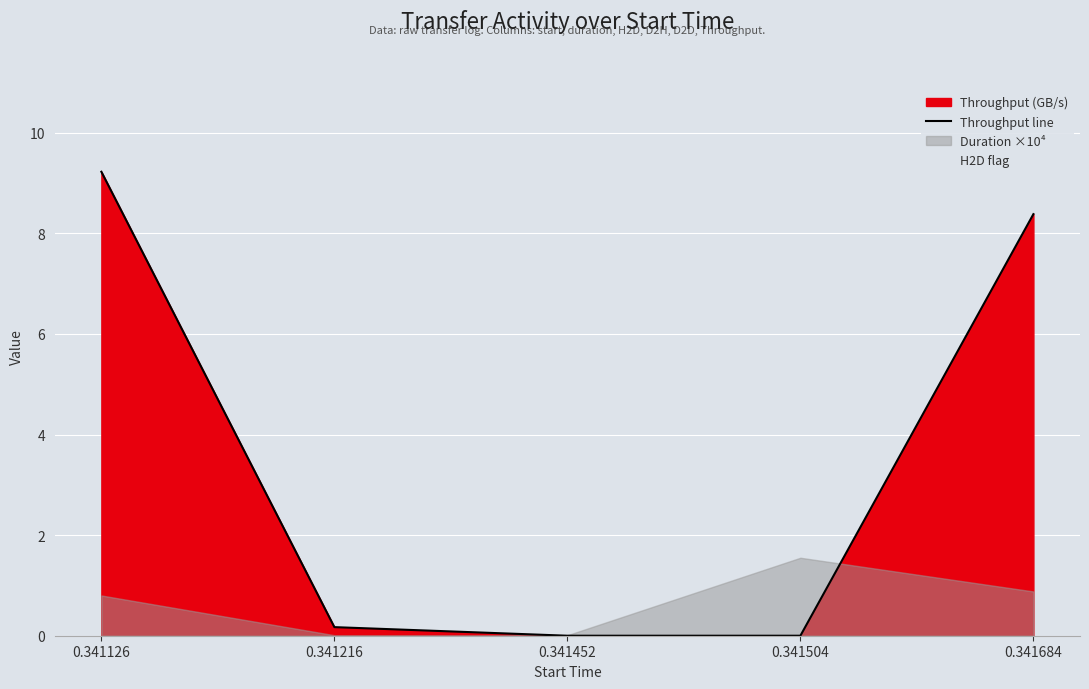

At which label does H2D flag reach its peak?

0.341126